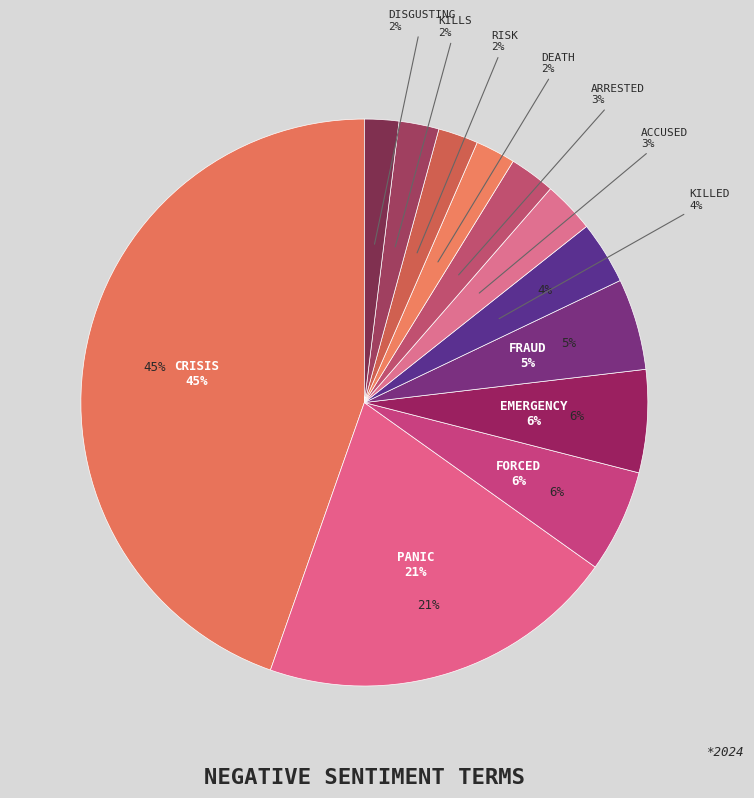

Between arrested and risk, which is larger?

arrested